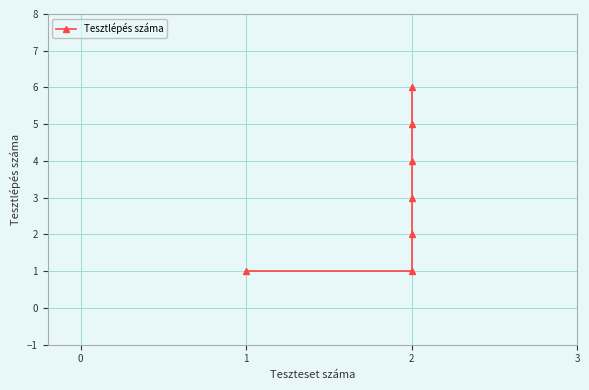

Reading right to left, extract all data points from this chart.

6	5	4	3	2	1	1